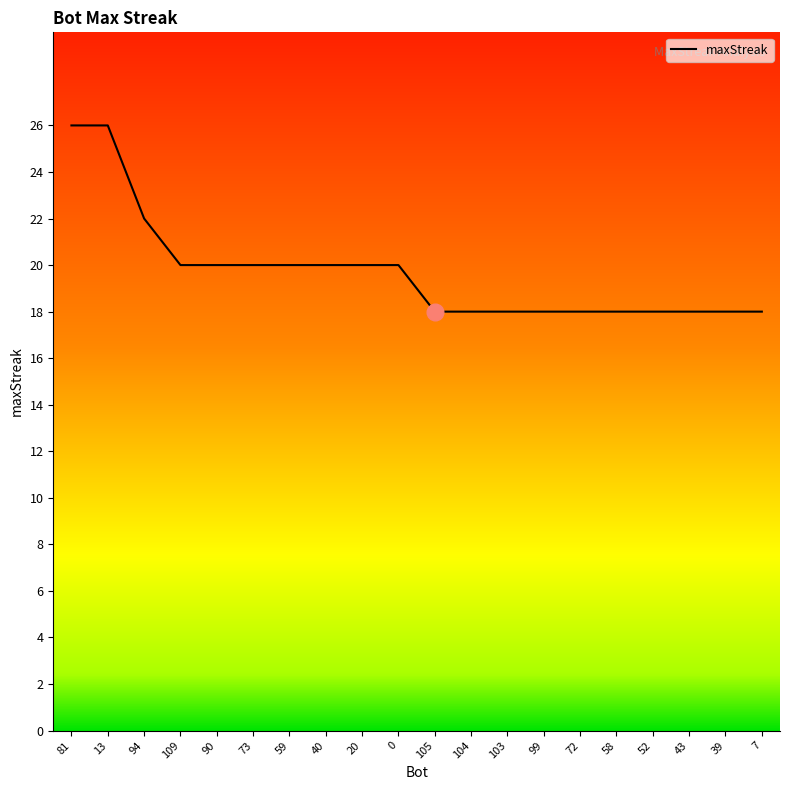

Count the values in the range 18 to 20.

17